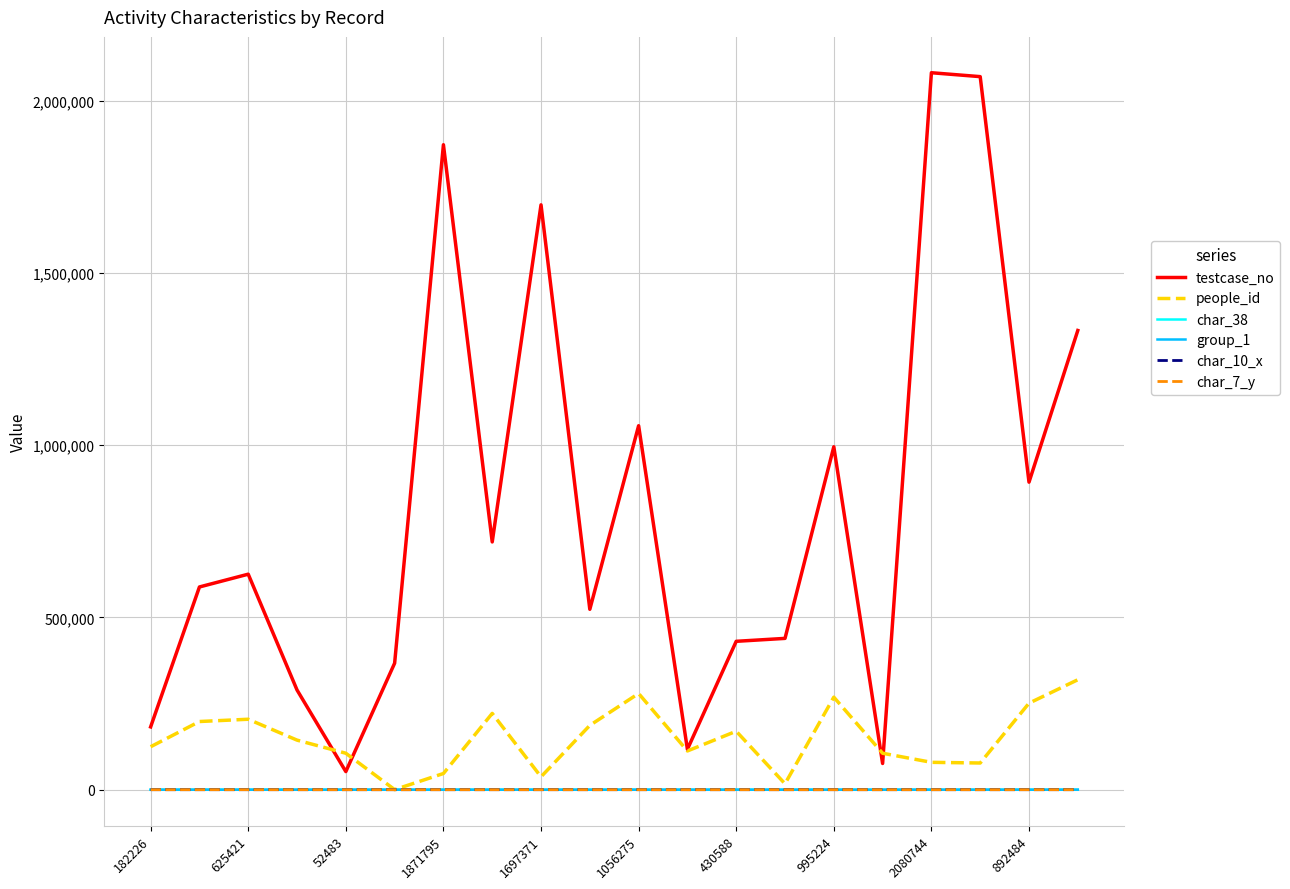

What is the maximum value shown in the chart?

2080745